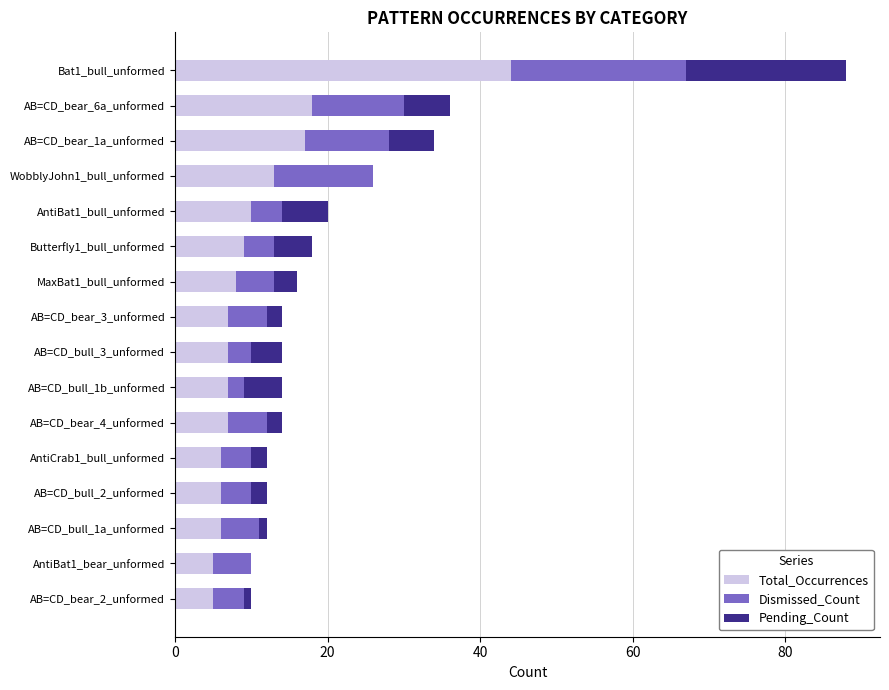

At which category is the sum across all series the highest?

Bat1_bull_unformed